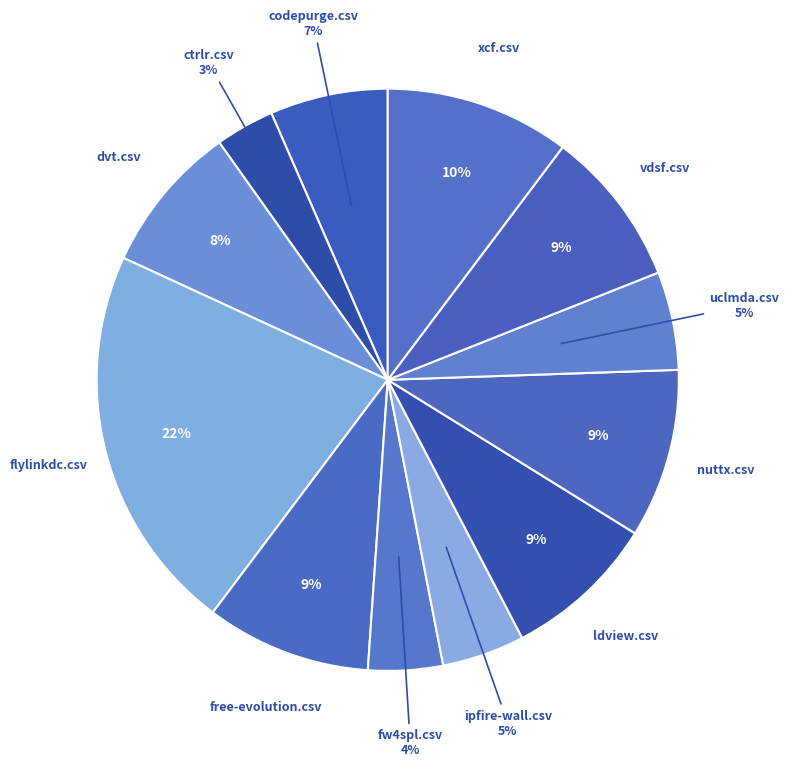

Which slice is the largest?

flylinkdc.csv